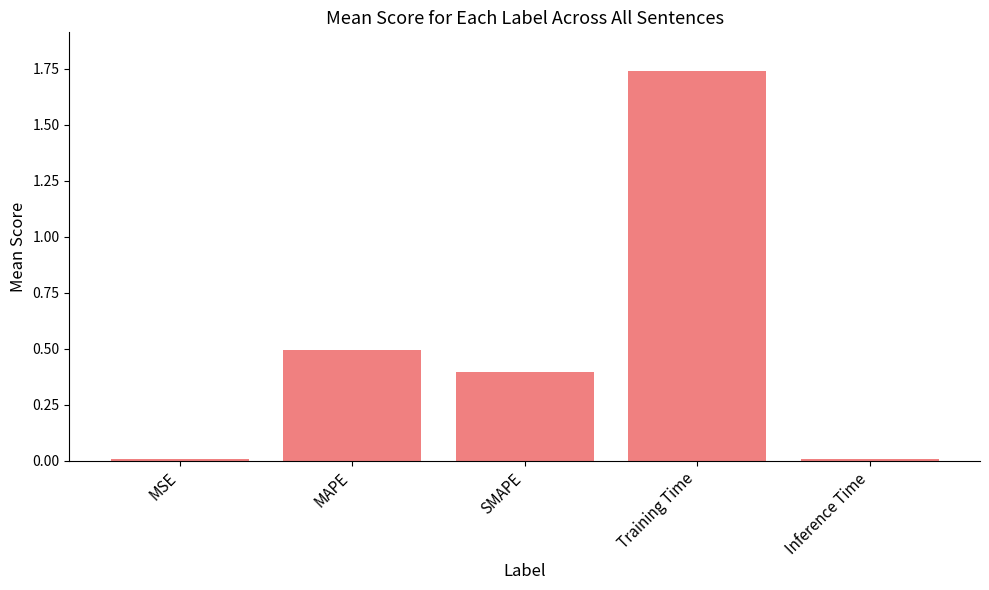

What position from the left is SMAPE?

3